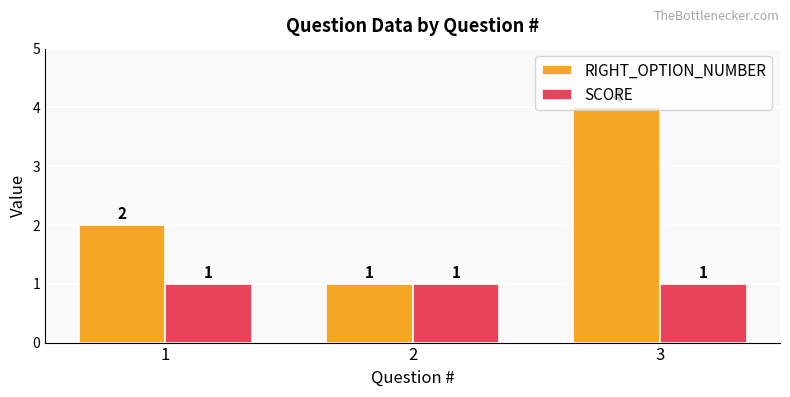

List the series in order of their overall mean, lowest first.

SCORE, RIGHT_OPTION_NUMBER